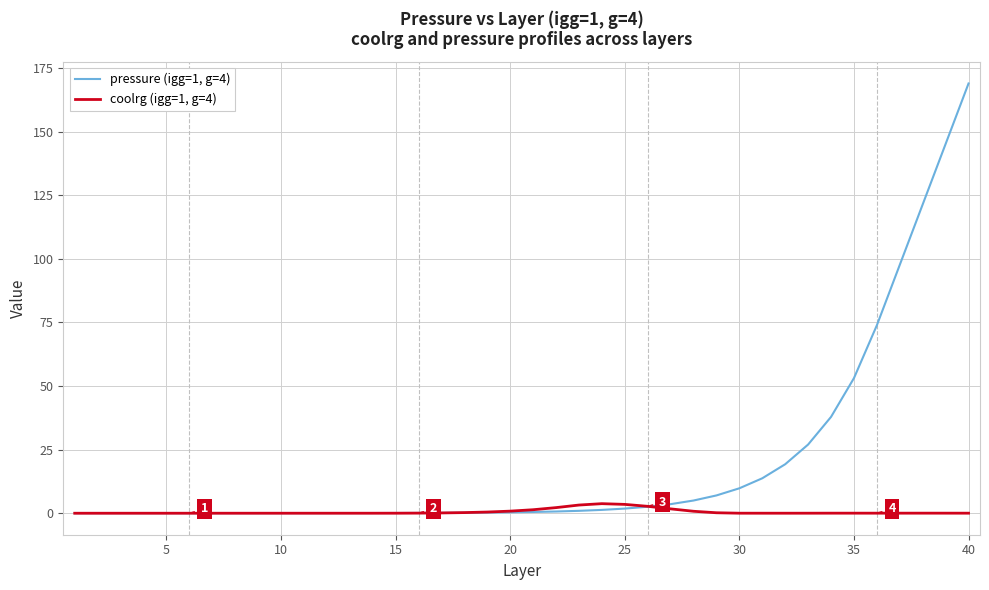

Rank the series by their maximum value, from lowest to highest.

coolrg (igg=1, g=4), pressure (igg=1, g=4)